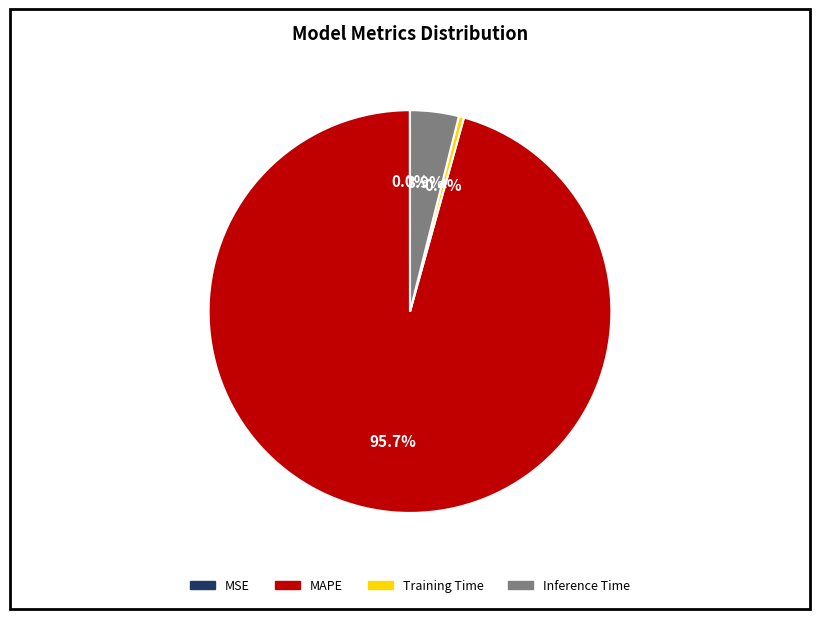

The Inference Time slice represents 4% of the pie. True or false?

True